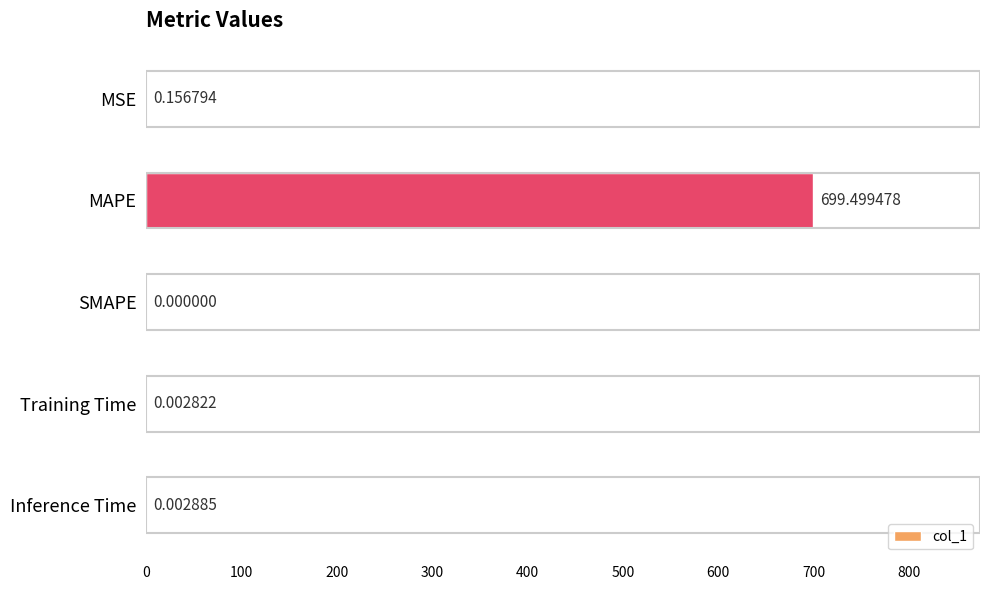

Where is the data nearest to the value 349?

MSE